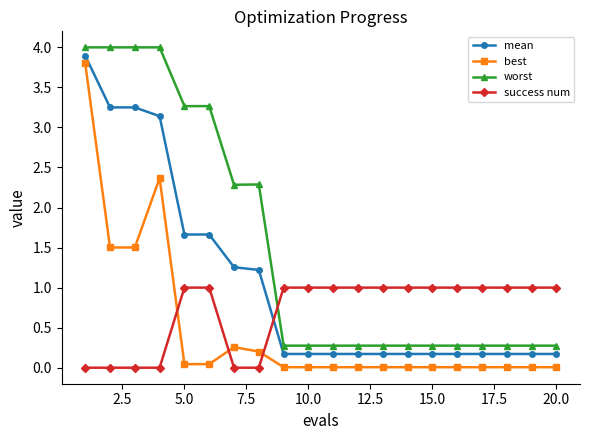

What is the maximum value for success num?

1.0